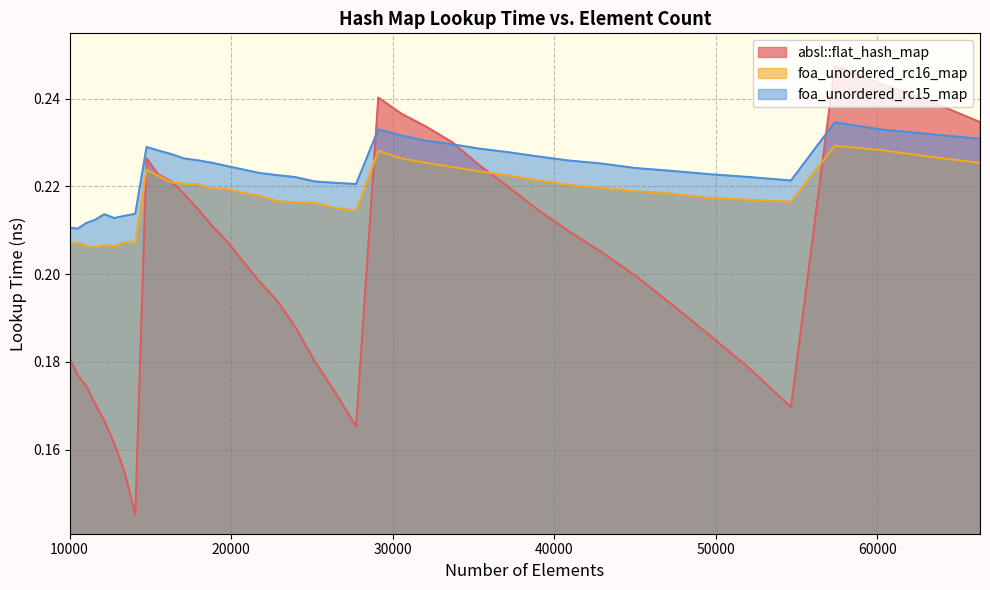

What is the value of the absl::flat_hash_map point at the 39th from the left?

0.2